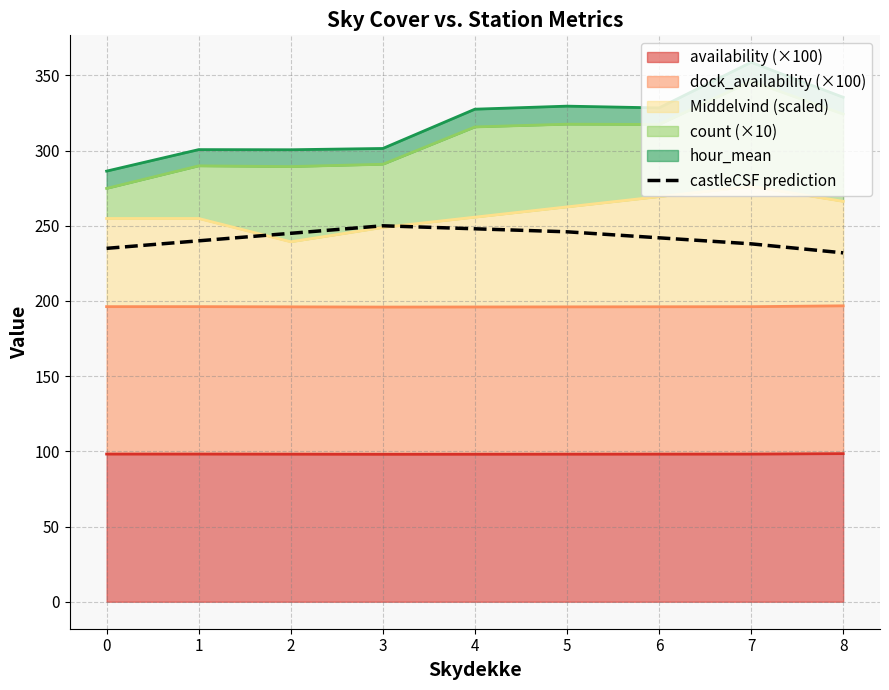

How many points are higher than both their immediate neighbors (excluding endpoints)?

1